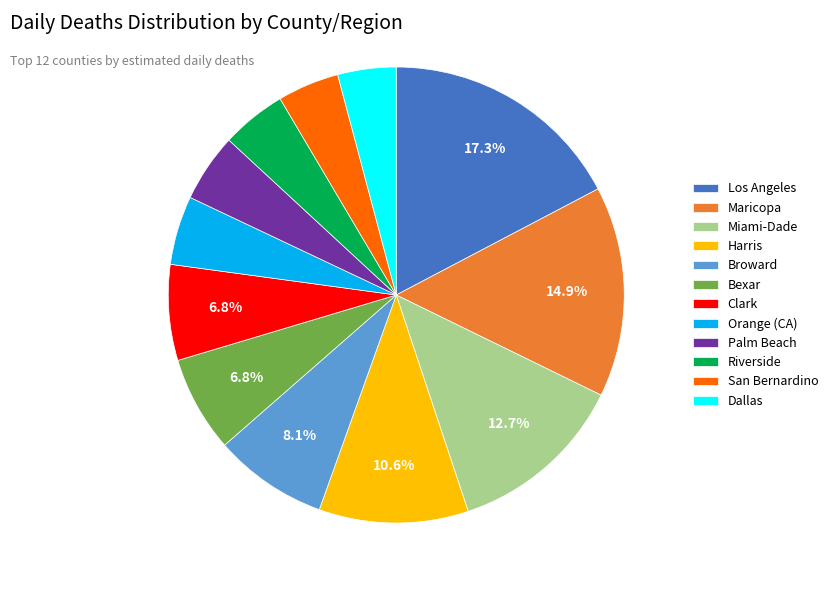

What is the total percentage of Bexar and Broward?

14.9%